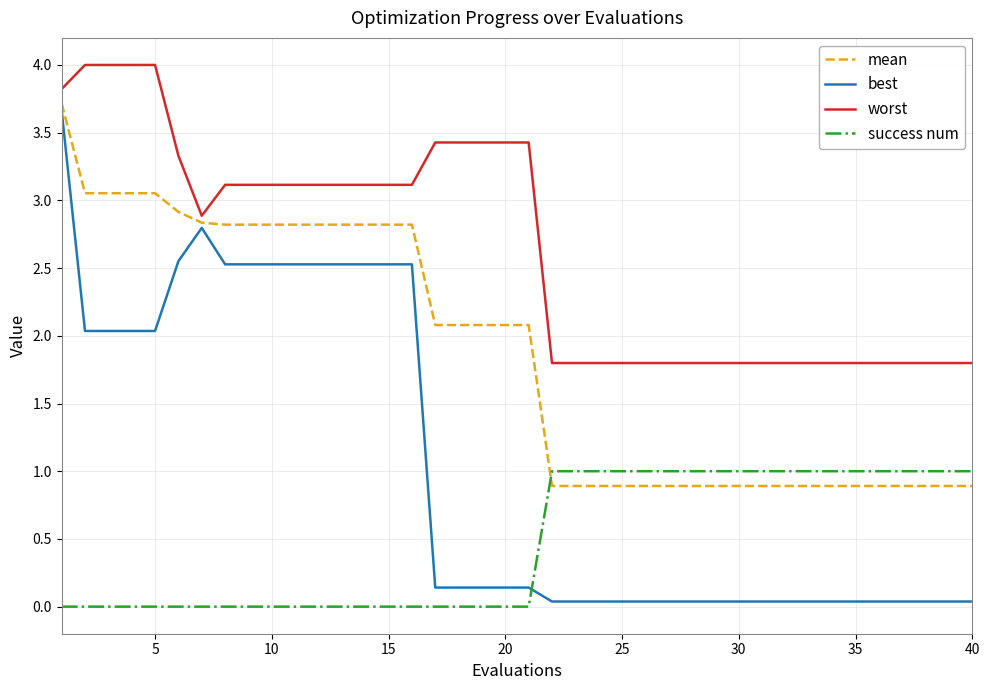

Rank the series by their average value, from lowest to highest.

success num, best, mean, worst